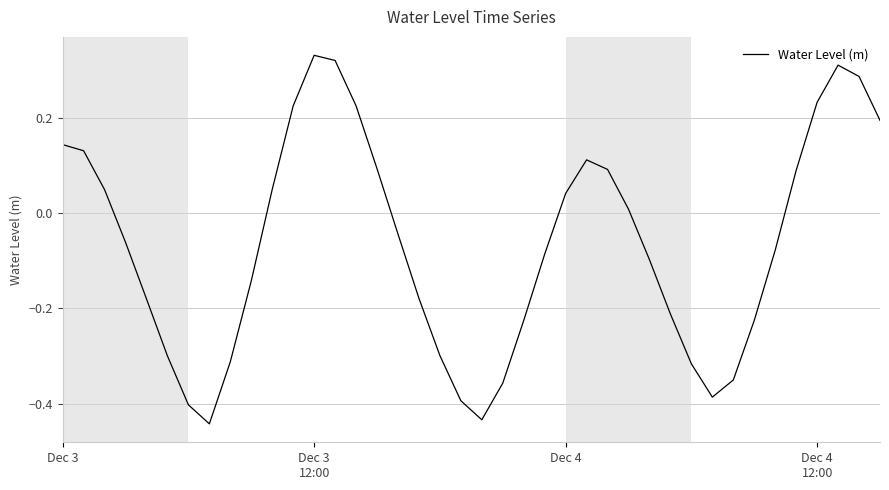

Does the chart have visible grid lines?

Yes